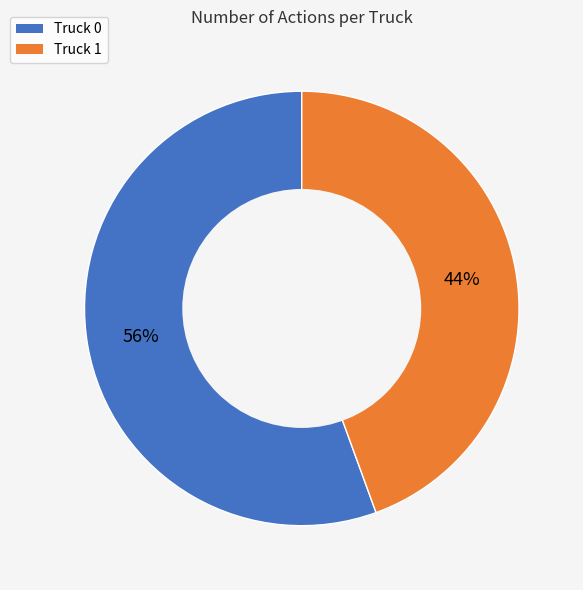

Which slice represents more than half of the pie?

Truck 0